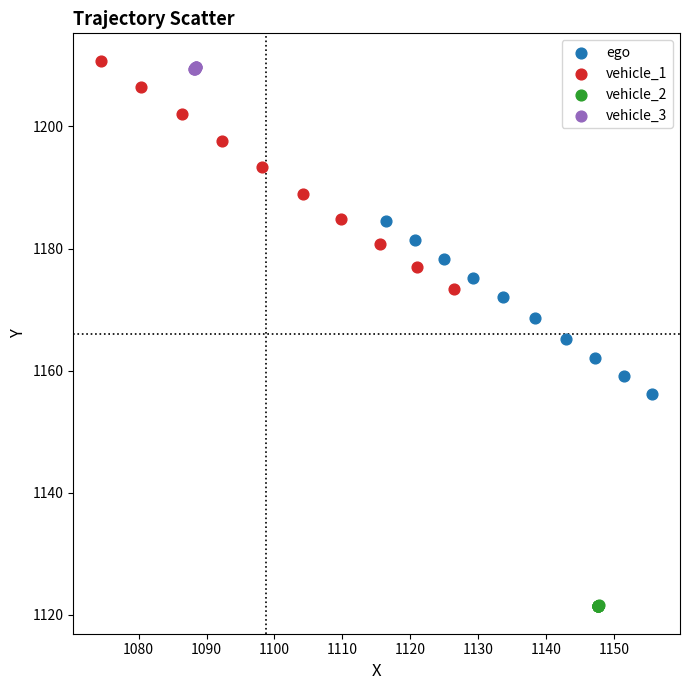

Which series has the largest Y range (max minus min)?

vehicle_1